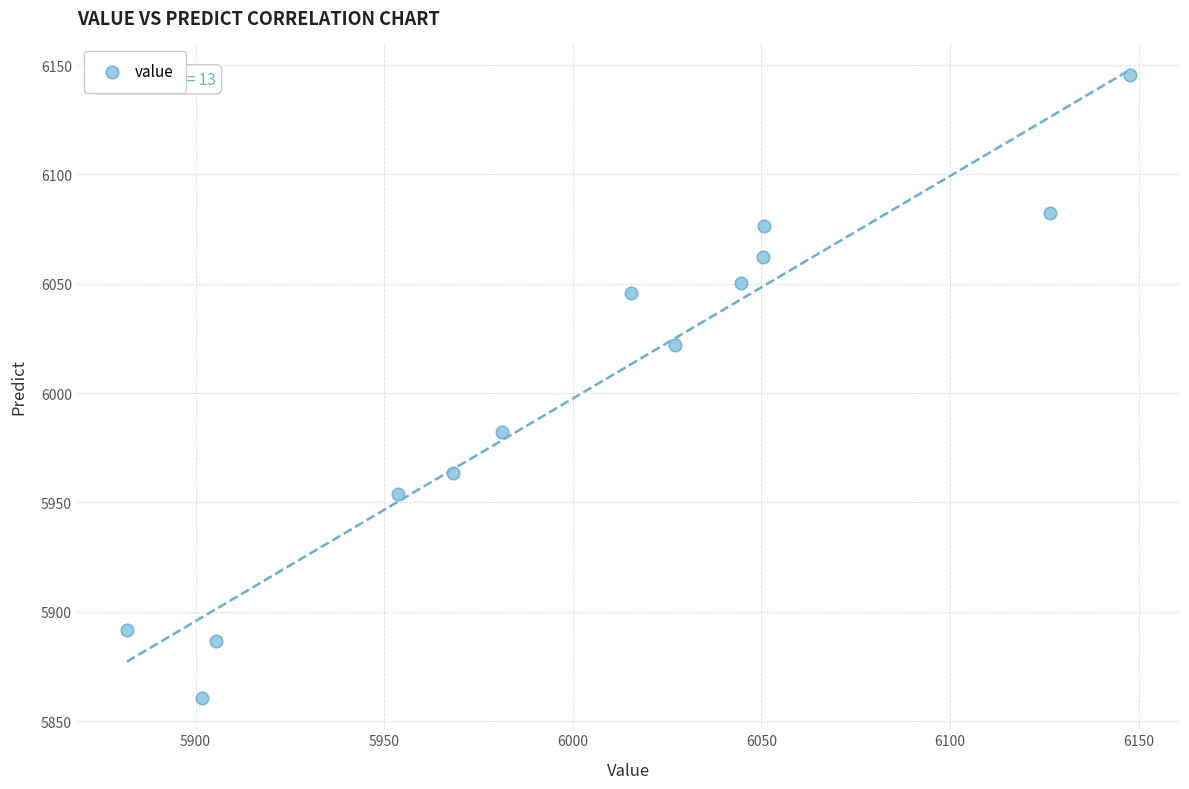

What is the range of X values (max minus min)?

265.9